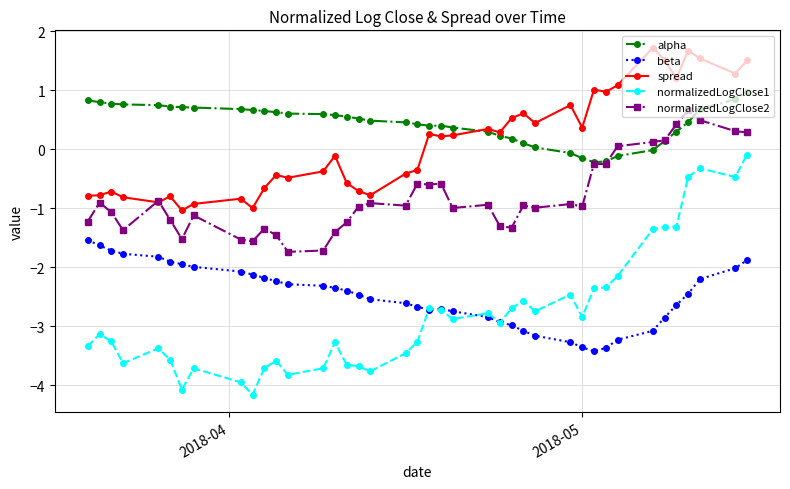

Which series has the largest range (max minus min)?

normalizedLogClose1